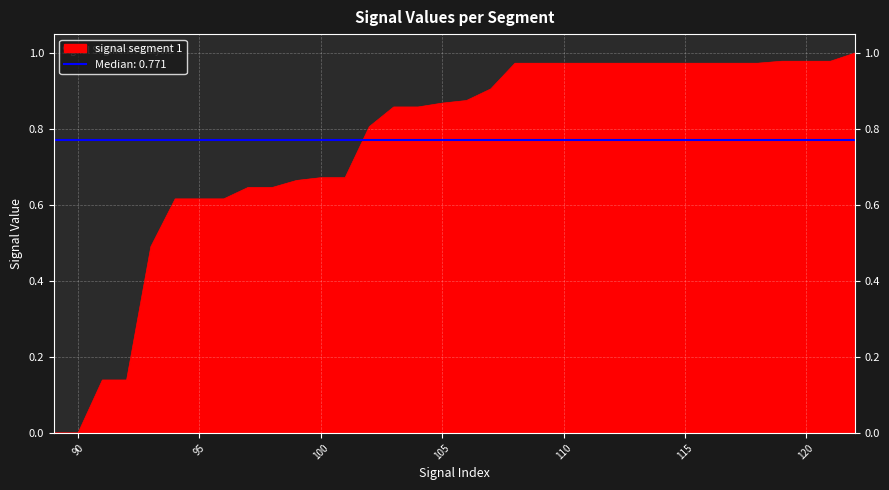

Which series changed the most between 99 and 108?

signal segment 1